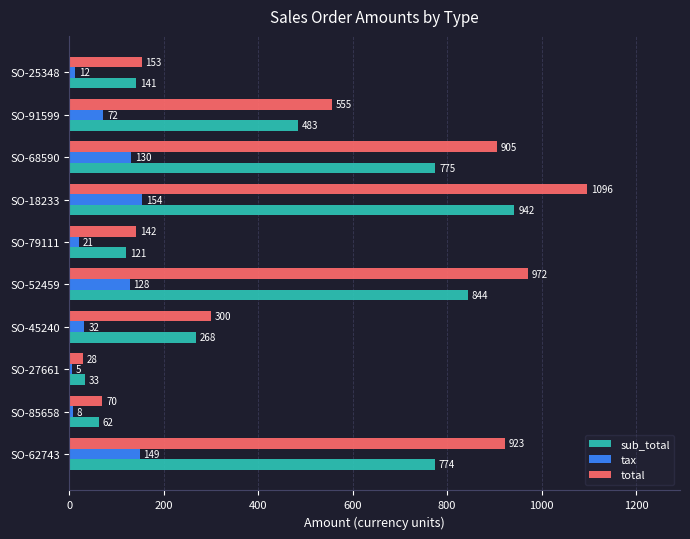

Which series has the largest total across all categories?

total